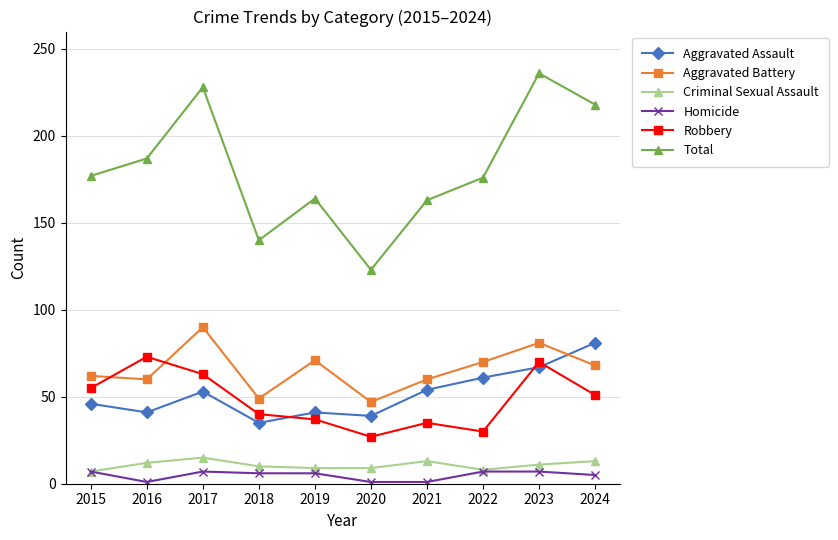

What is the average value of the Aggravated Battery series?

66